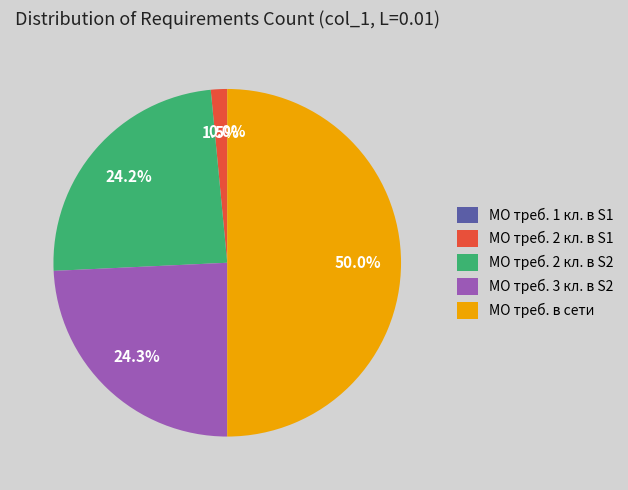

Which slice is the largest?

МО треб. в сети